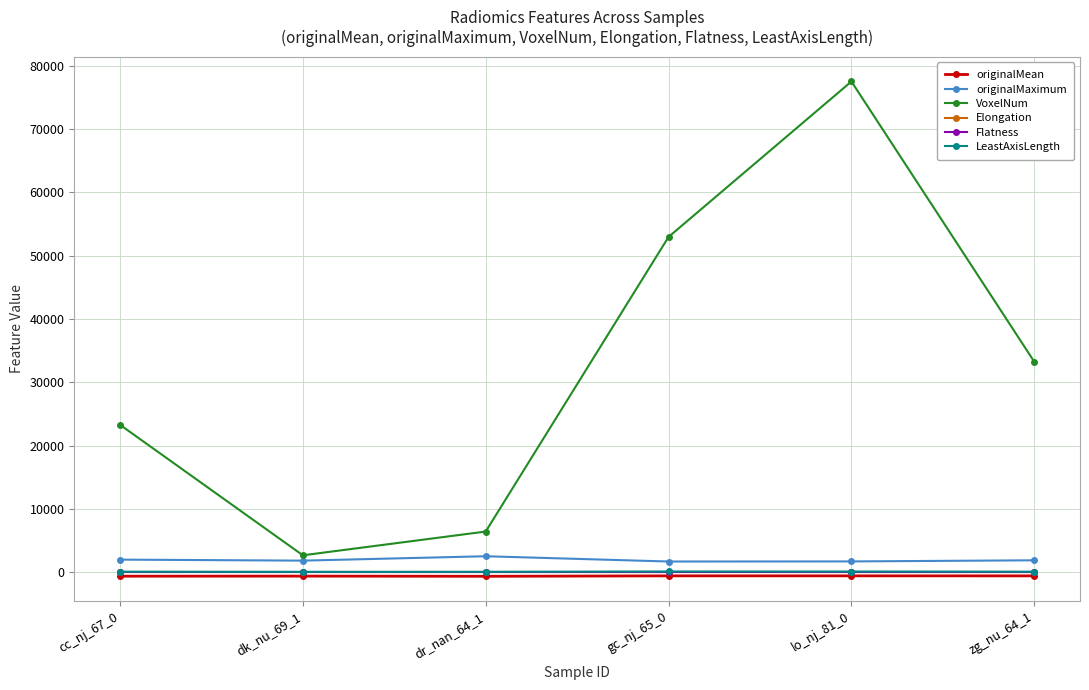

Does the chart have visible grid lines?

Yes